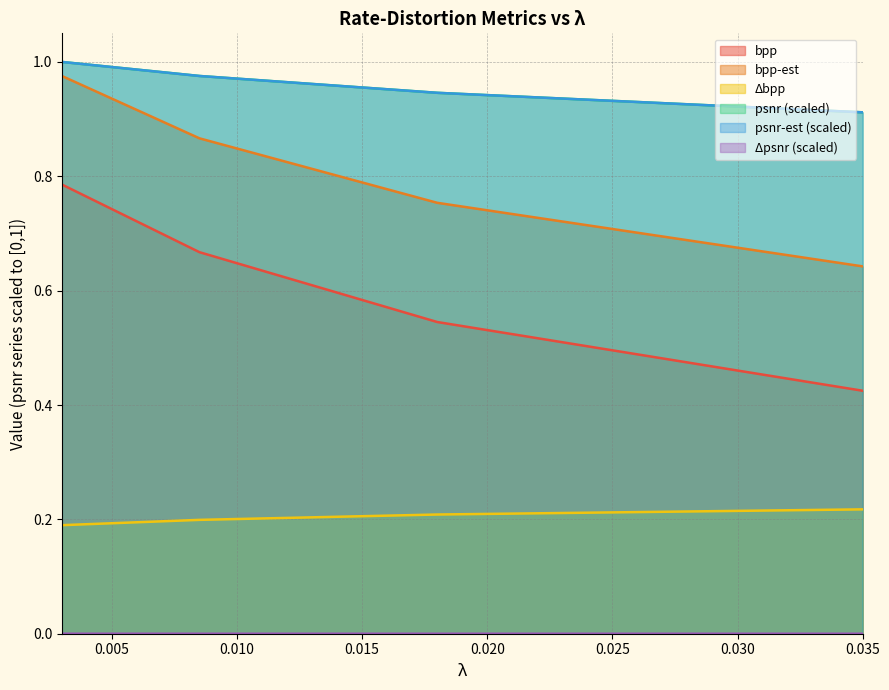

Does the chart display data point markers on the line(s)?

No